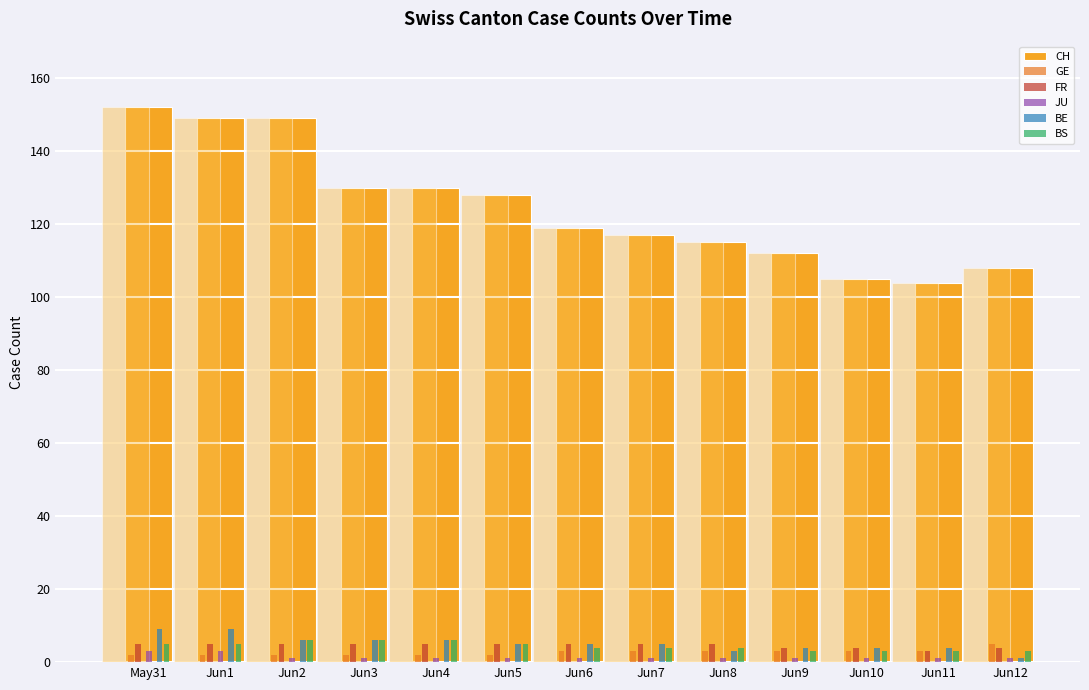

Between May31 and Jun7, which is larger?

May31